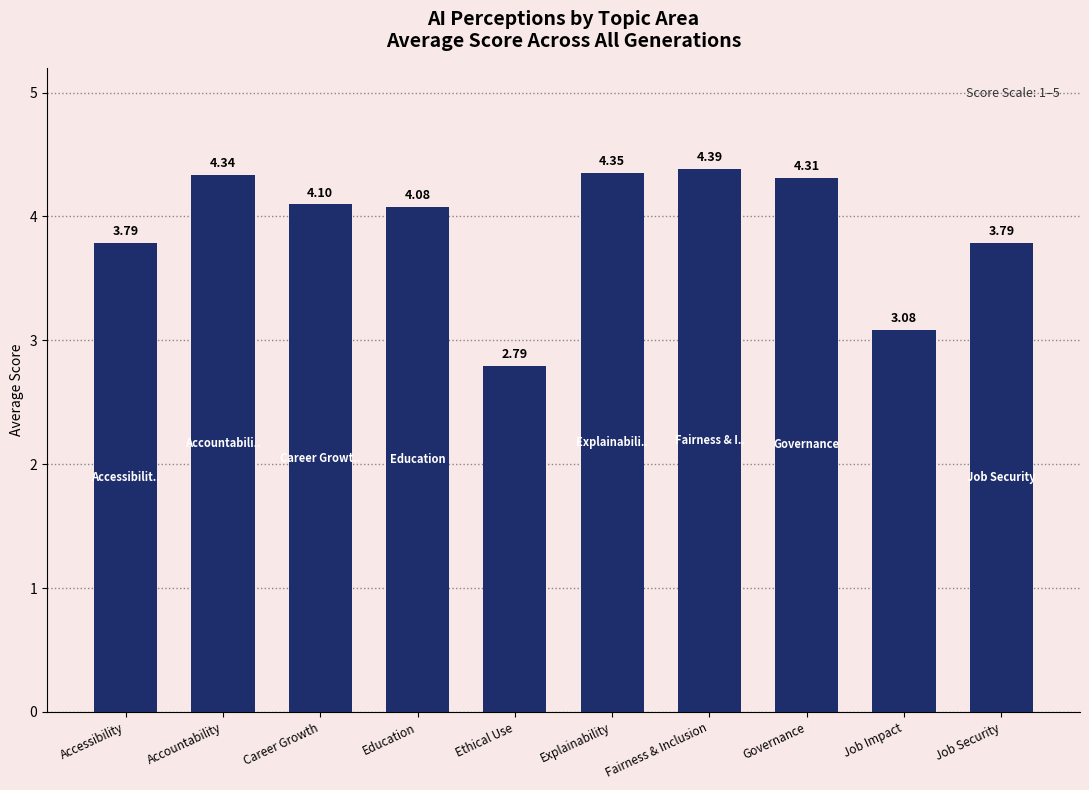

What is the ratio of the value at Career Growth to the value at Governance?

1.0